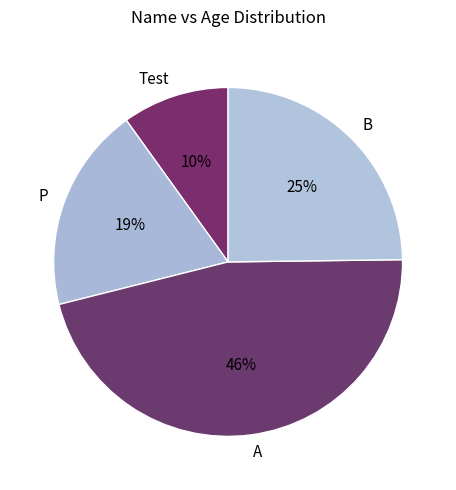

To the nearest percent, what is the average slice percentage?

25%